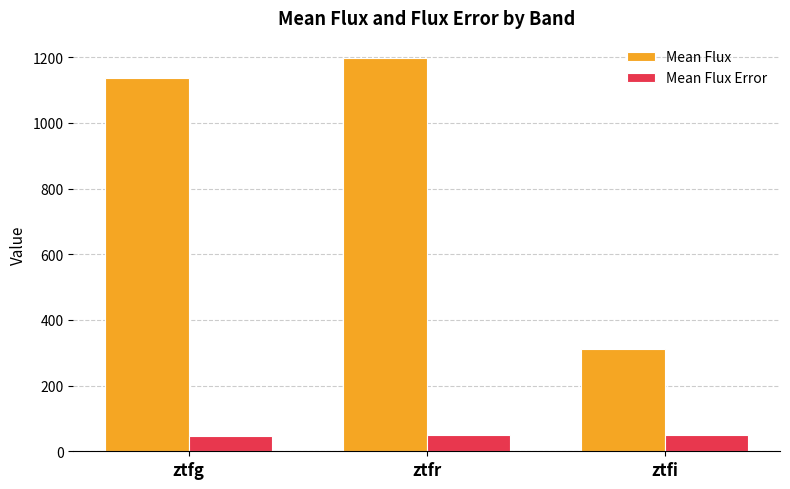

What are all the series names shown in the legend?

Mean Flux, Mean Flux Error